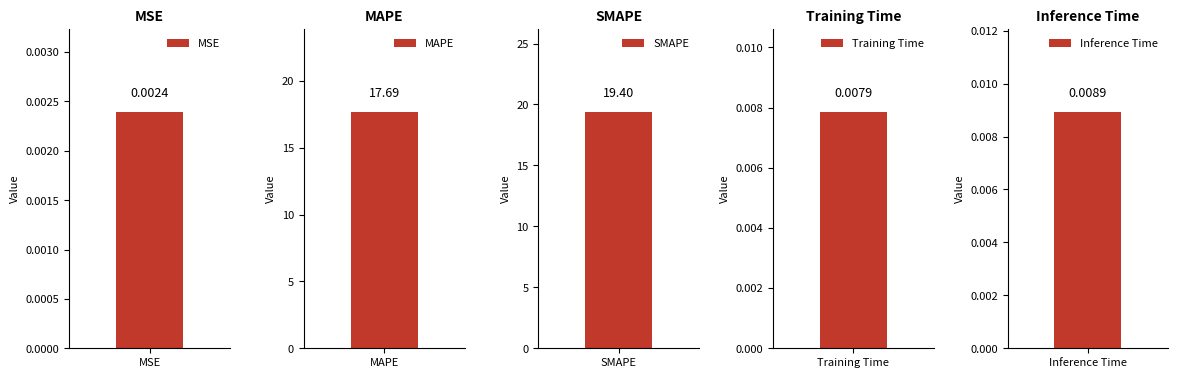

What is the greatest value displayed?

19.4